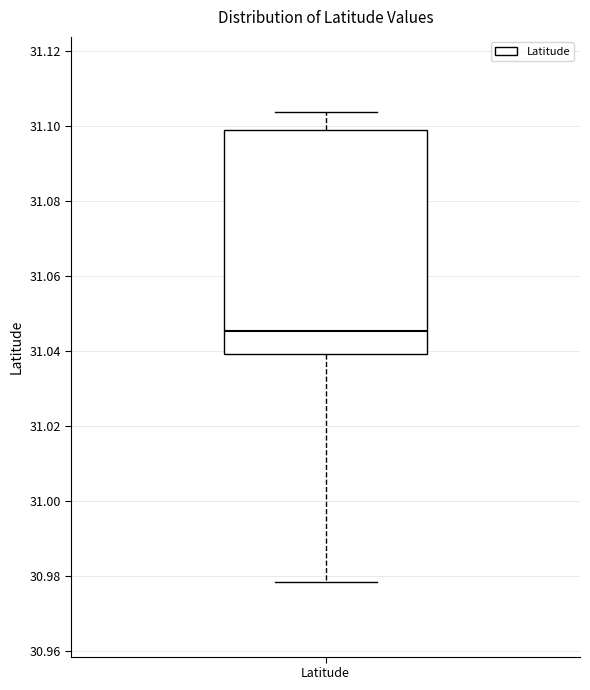

Where is the upper edge of the box for Latitude on the y-axis? The values are not printed on the chart, so give them approximately, as read against the axis.

31.100